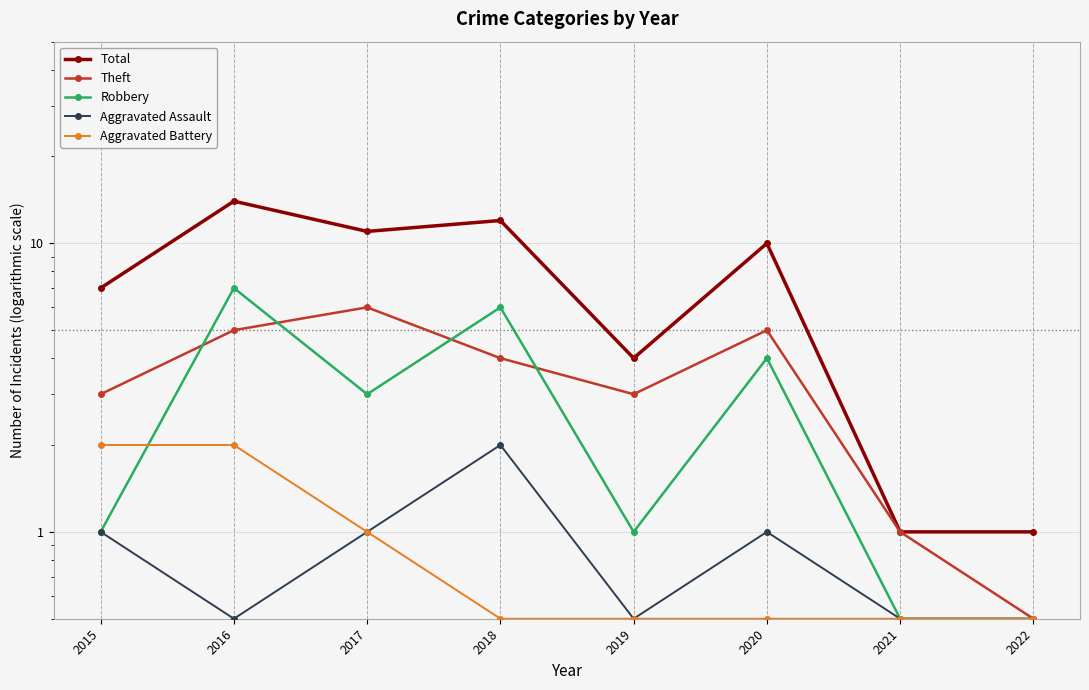

Is it true that Robbery equals 1.0 at 2015?

True